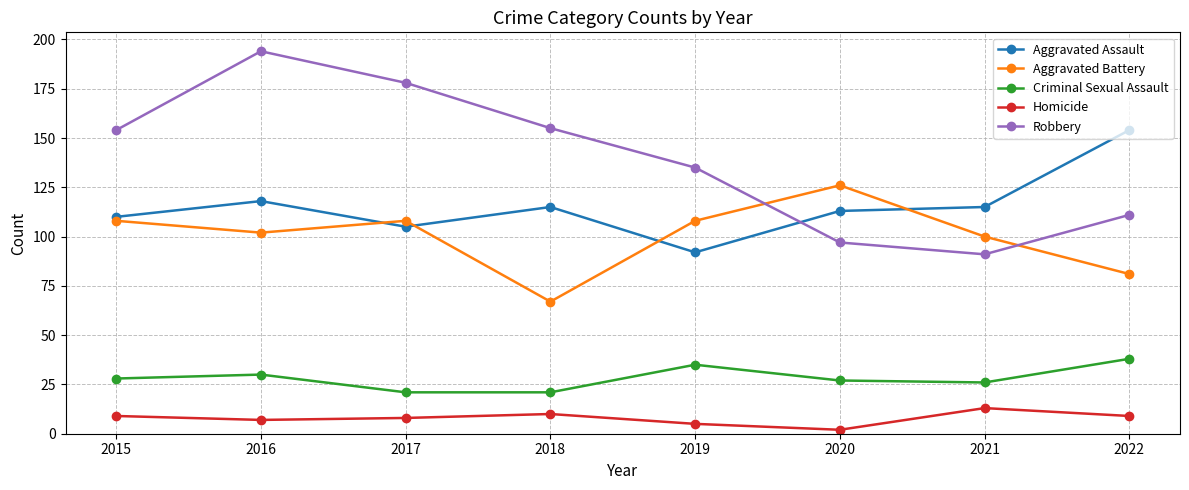

What is the sum of the Aggravated Battery values at 2020 and 2015?

234